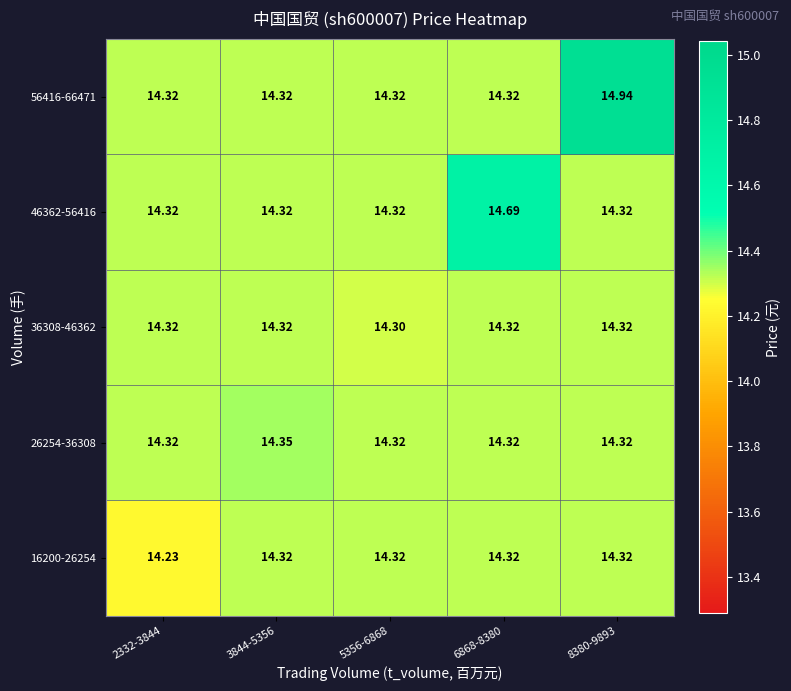

Is the value of 36308-46362 at 5356-6868 greater than the value of 56416-66471 at 2332-3844?

No